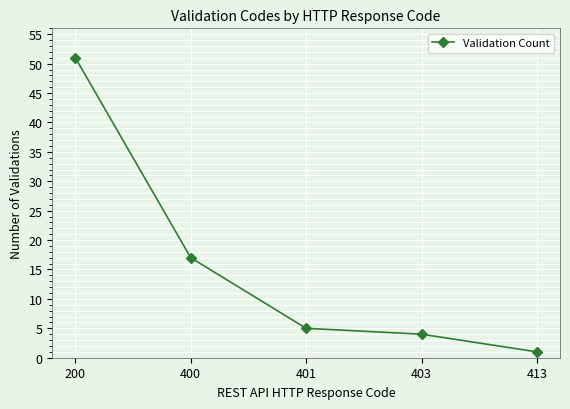

Read the value at 403, to the nearest 5.

5